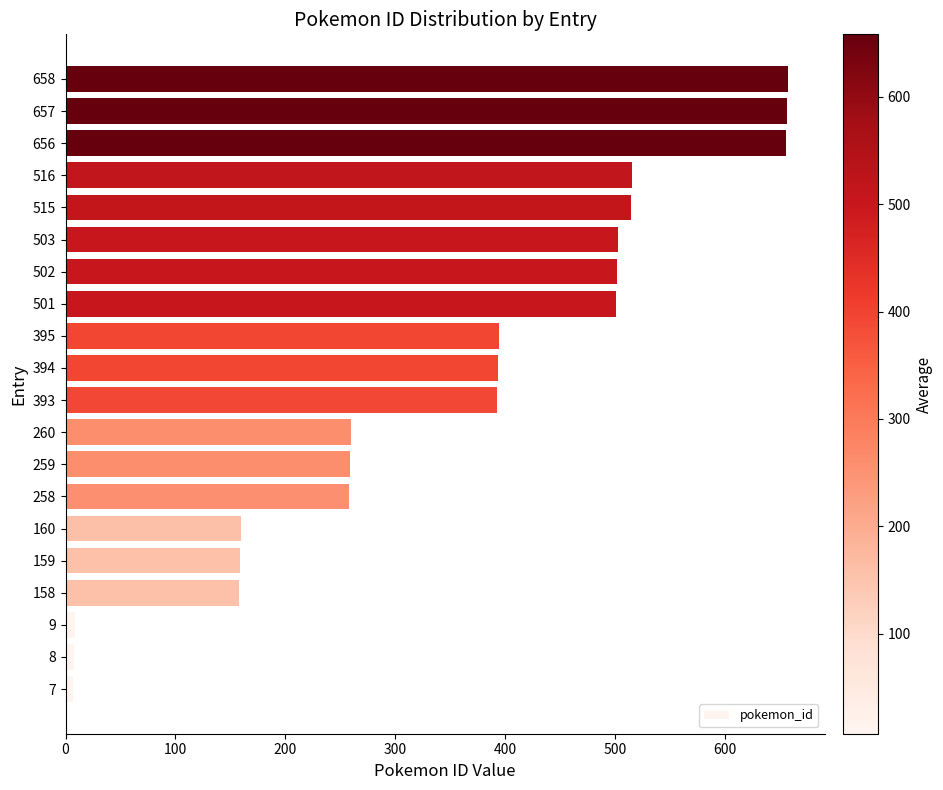

What is the difference between the second highest and second lowest values?

649